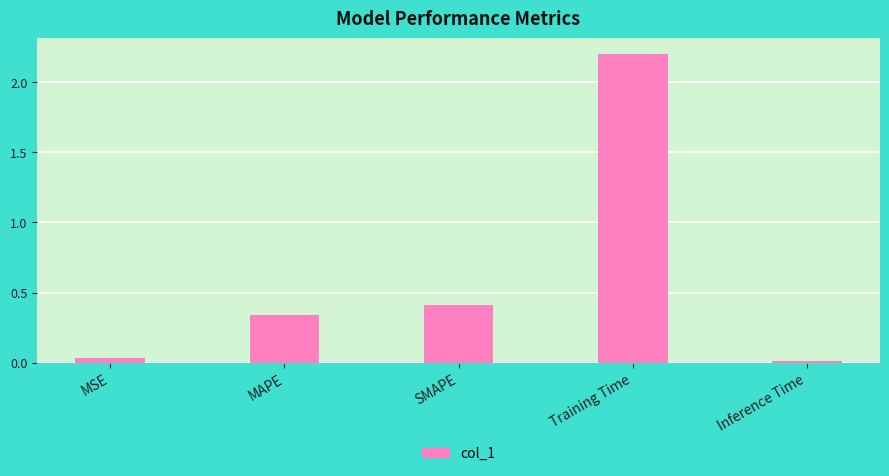

Between Inference Time and SMAPE, which is larger?

SMAPE